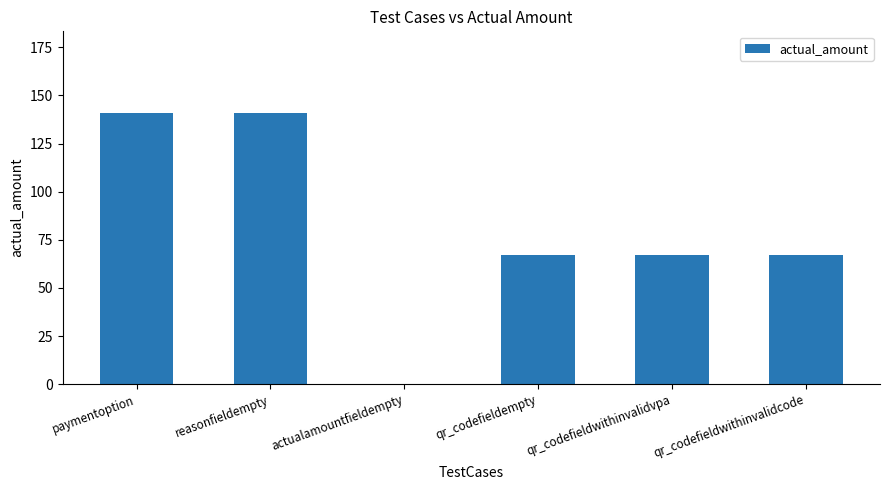

What is the greatest value displayed?

141